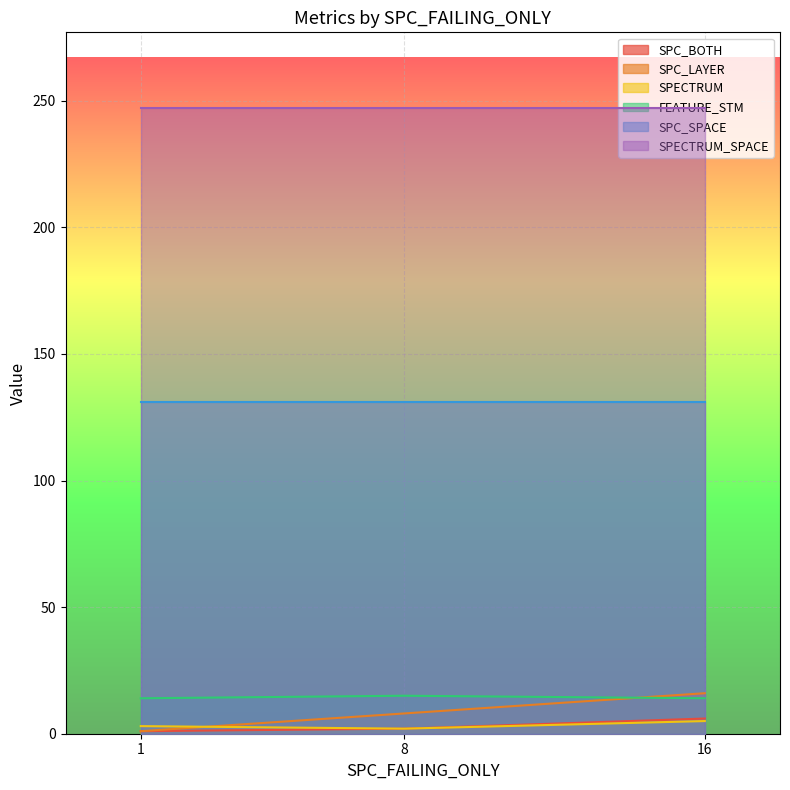

List the series in order of their peak value, lowest first.

SPECTRUM, SPC_BOTH, FEATURE_STM, SPC_LAYER, SPC_SPACE, SPECTRUM_SPACE